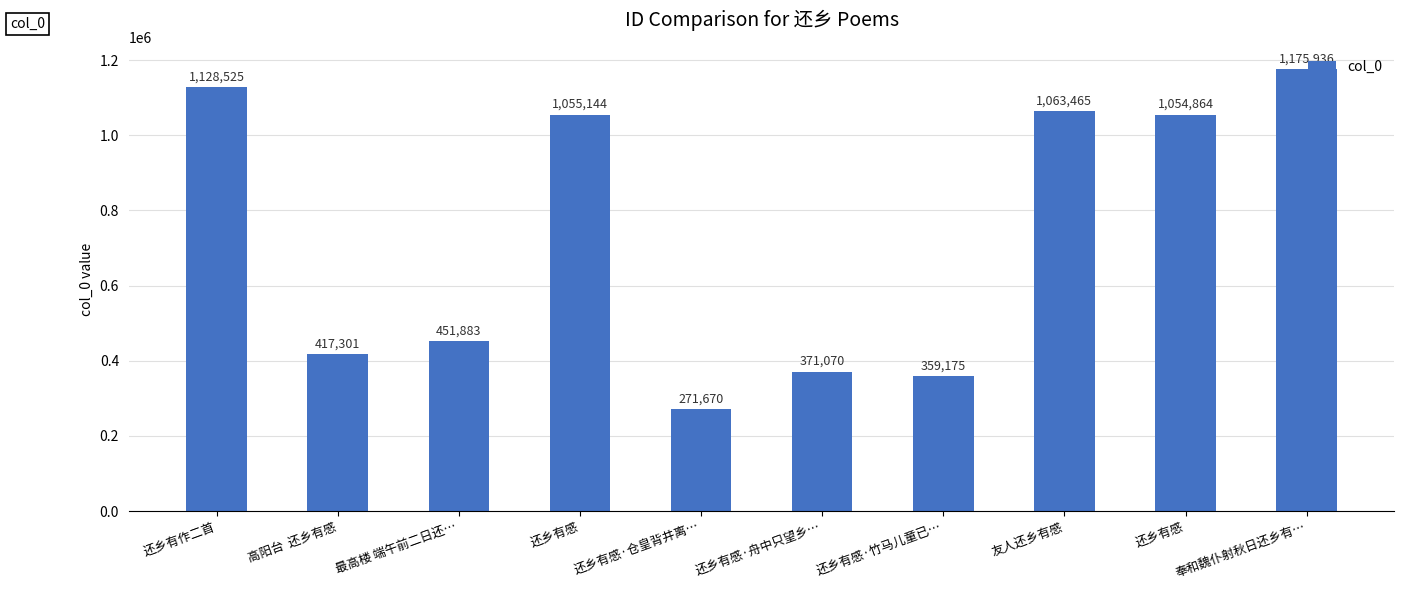

How many categories are shown in the chart?

10